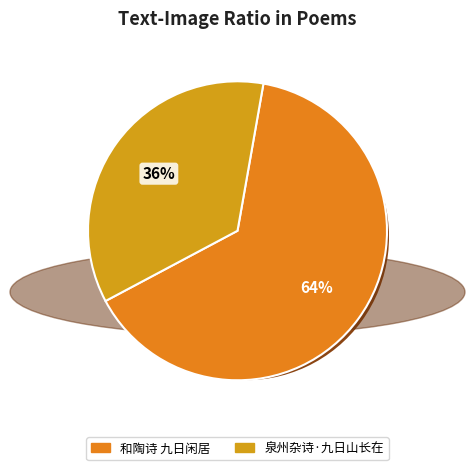

Is 和陶诗 九日闲居 the majority of the pie?

Yes